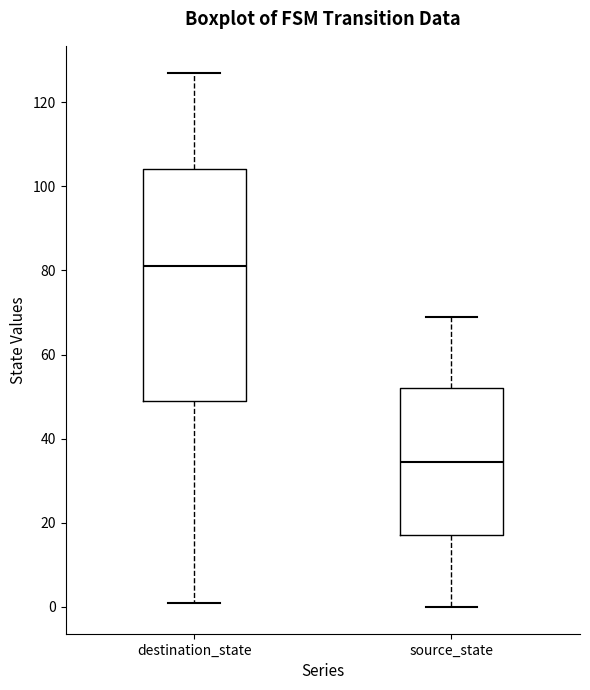

Reading left to right, read every box against the y-axis: the position of its median line, the range the box covers, and the ends of its whiskers. The values are not printed on the chart, so give them approximately, as read against the axis.

destination_state: median 82, box 50 to 104, whiskers 2 to 128
source_state: median 34, box 18 to 52, whiskers 0 to 70